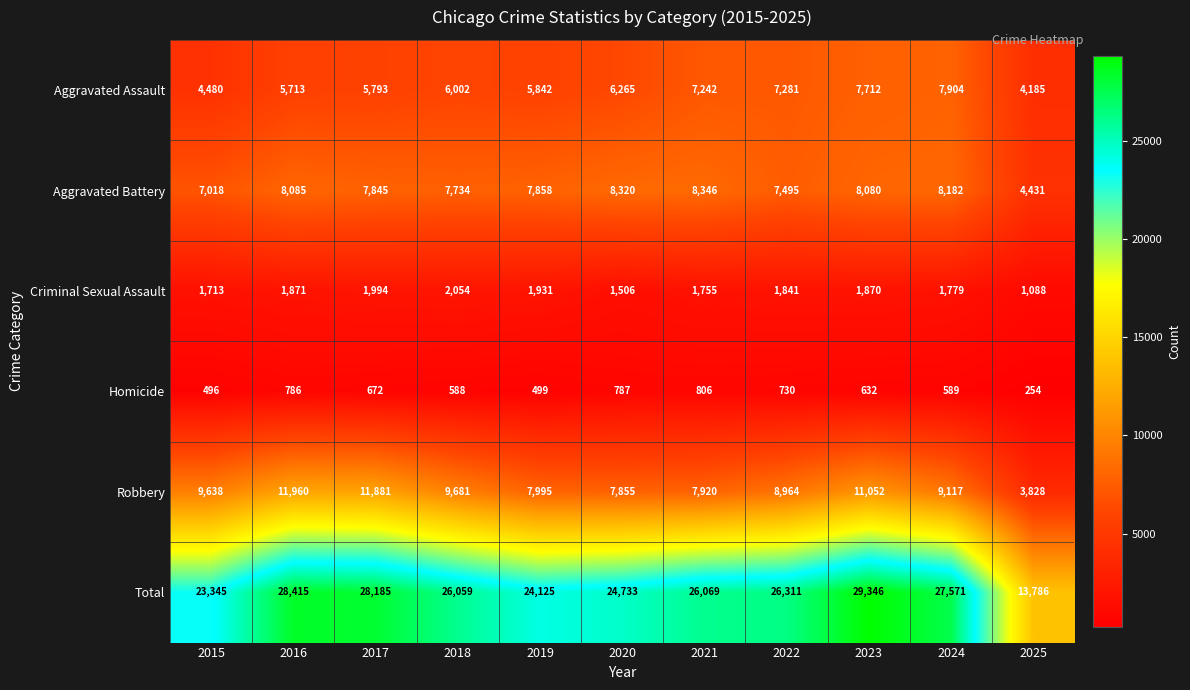

What is the sum of all Total values?

277945